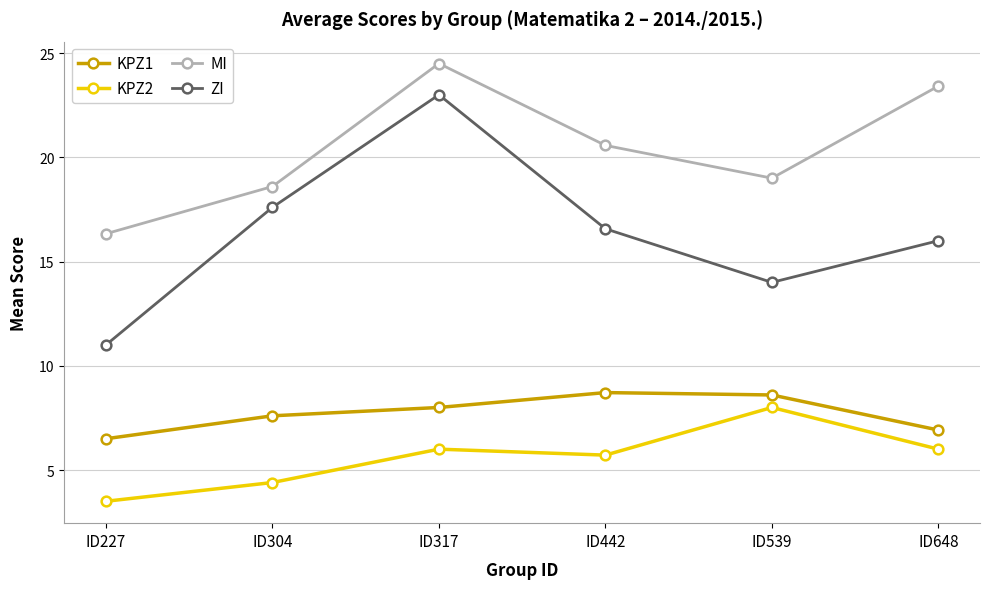

List the series in order of their peak value, highest first.

MI, ZI, KPZ1, KPZ2